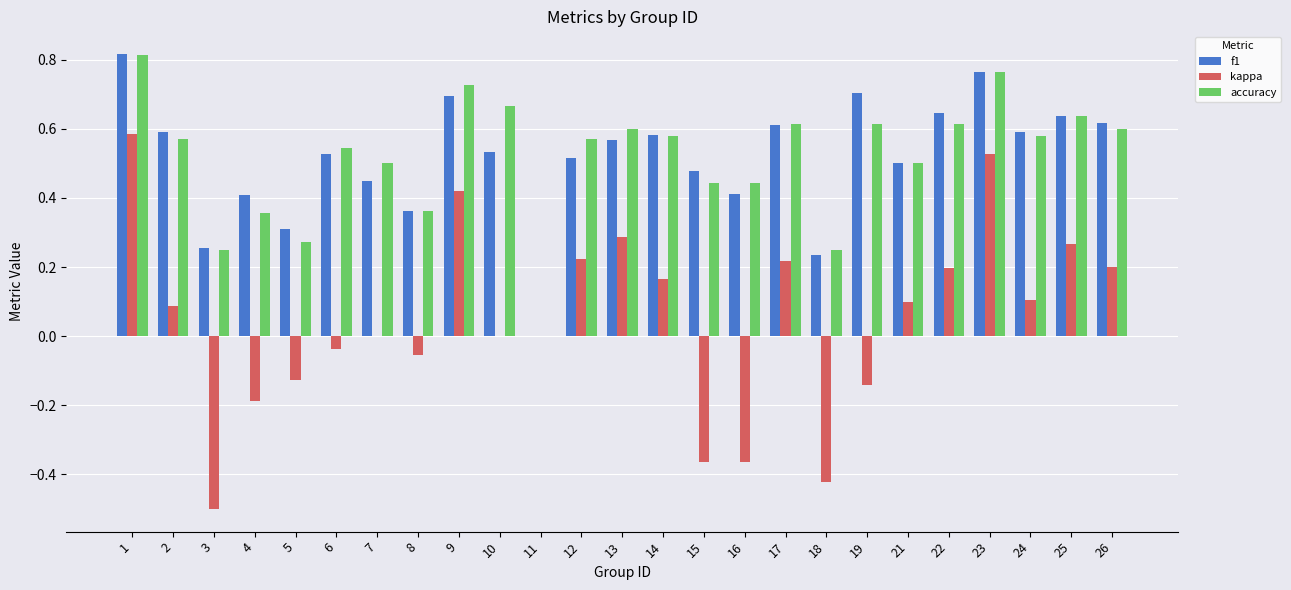

Between 7 and 25, which series saw the biggest shift?

kappa